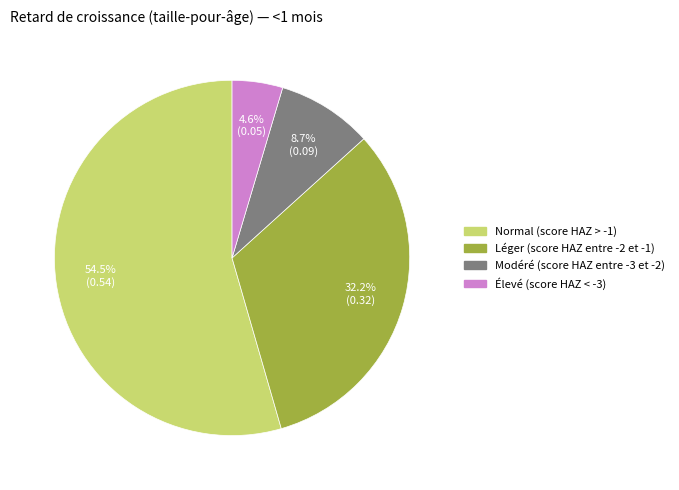

Between Normal (score HAZ > -1) and Modéré (score HAZ entre -3 et -2), which is larger?

Normal (score HAZ > -1)